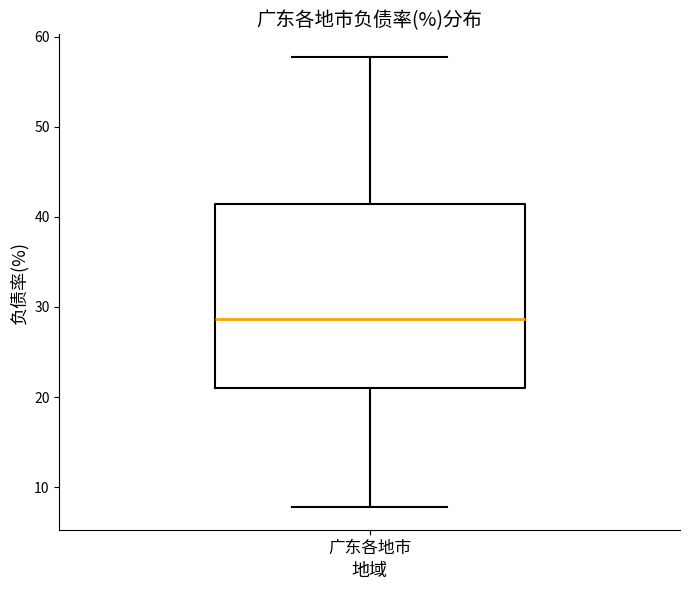

Where is the upper edge of the box for 广东各地市 on the y-axis? The values are not printed on the chart, so give them approximately, as read against the axis.

41